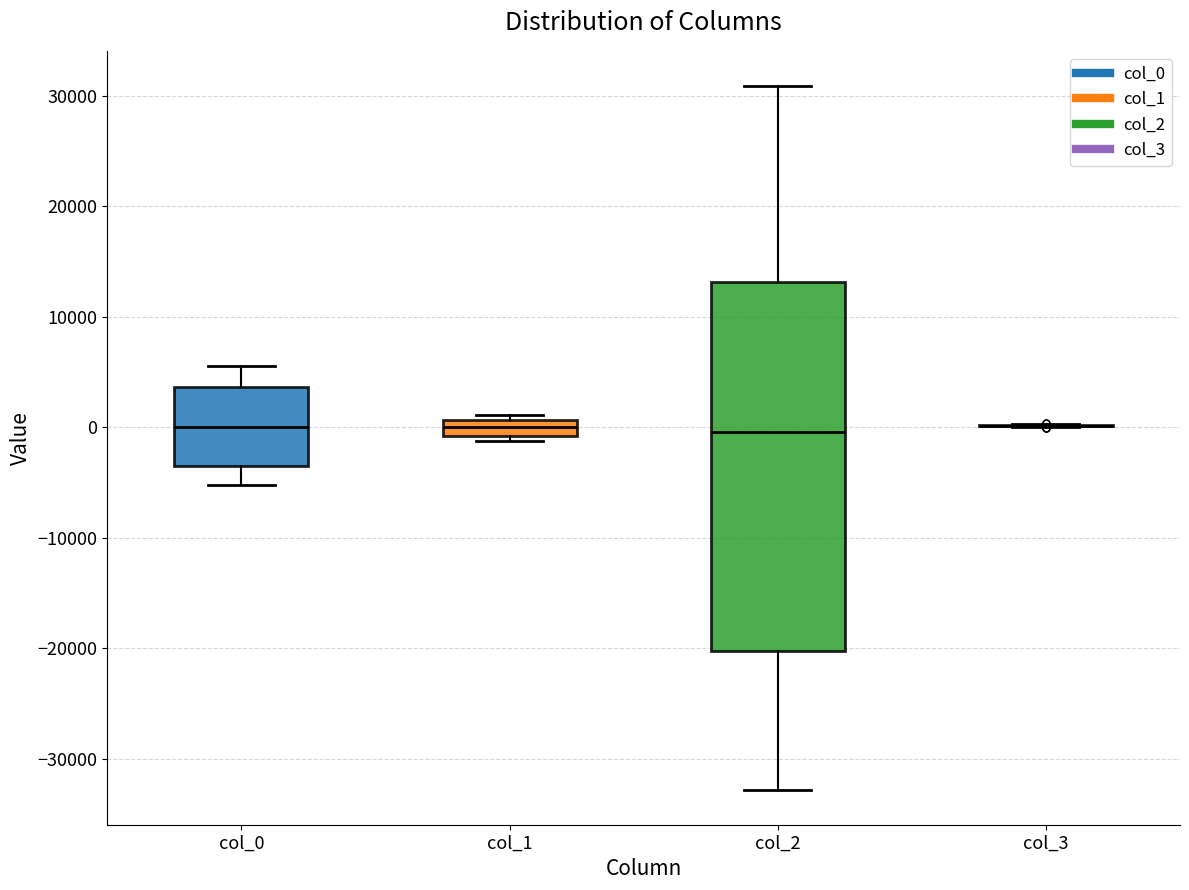

Comparing the boxes themselves (not the whiskers), which one is the tallest?

col_2